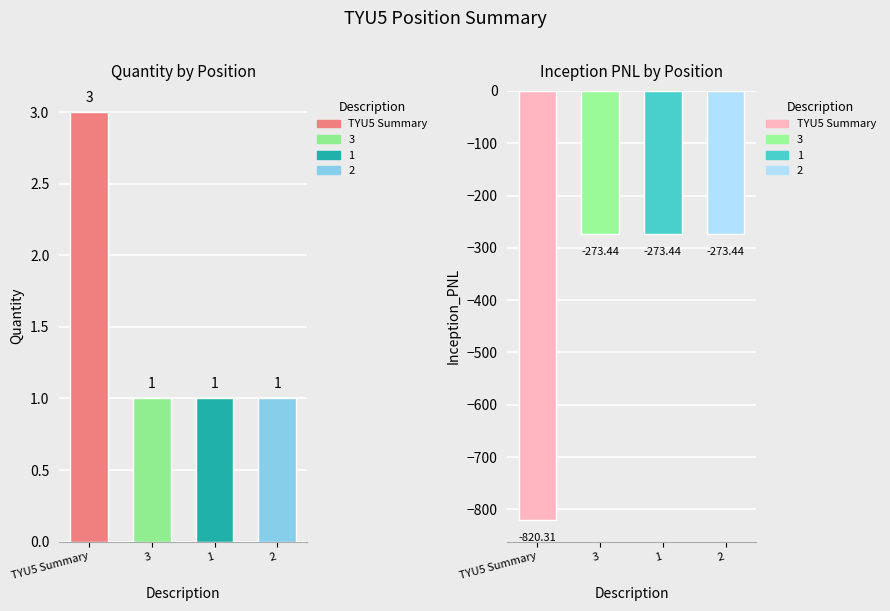

The value of Inception_PNL at 2 is -273.4. True or false?

True